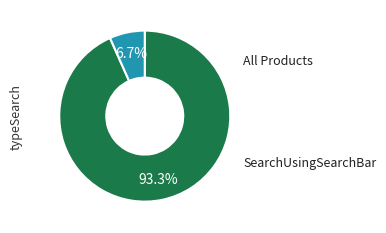

Does any single category account for the majority?

Yes